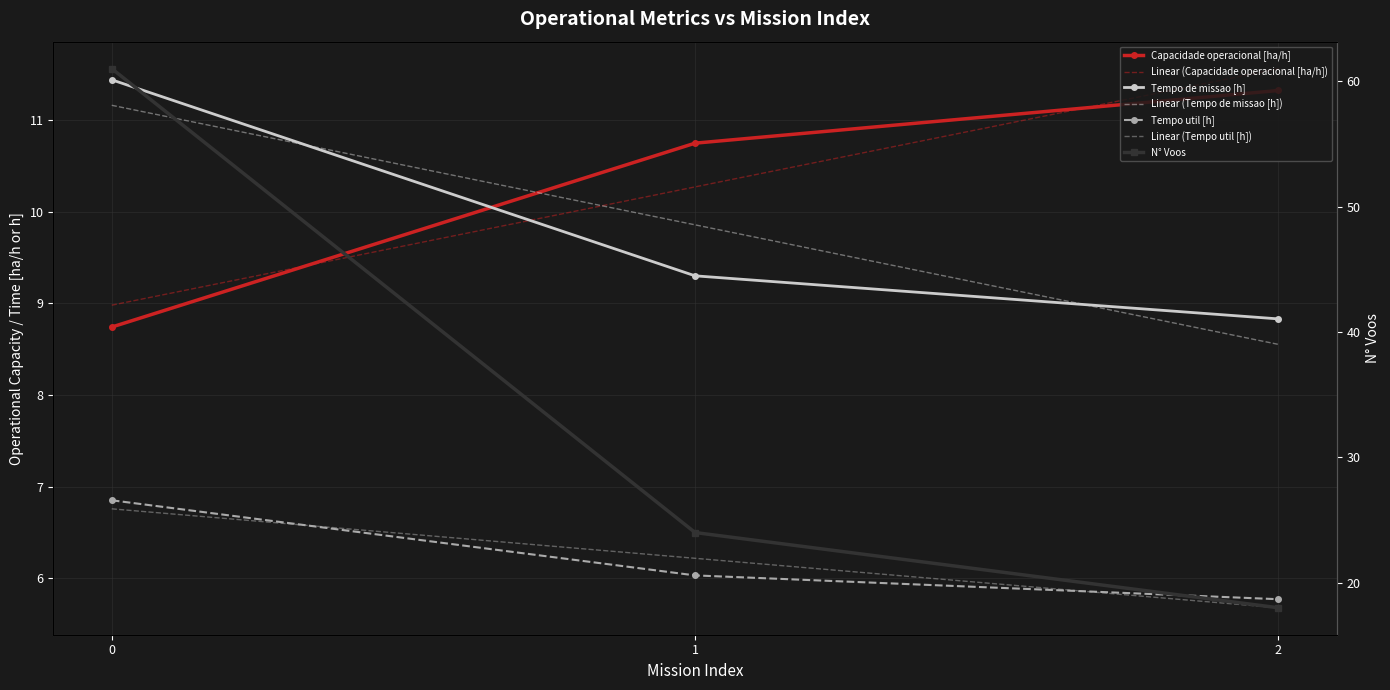

Between 1 and 0, which is larger?

1